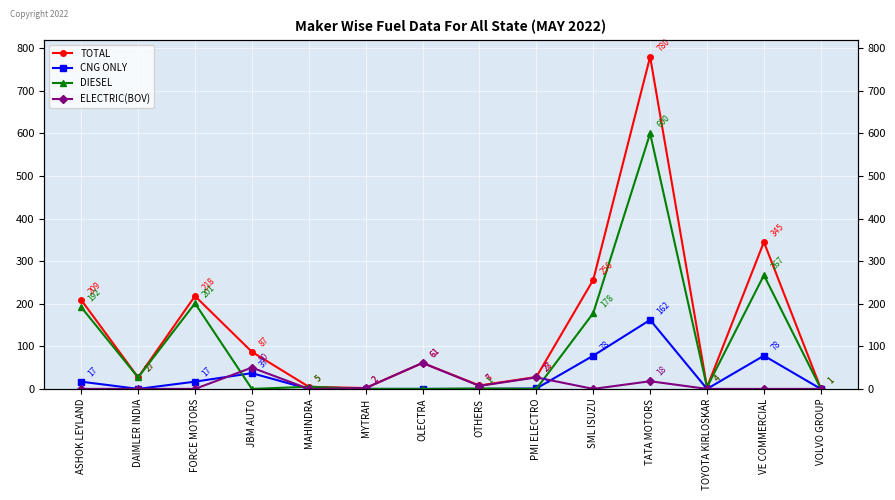

True or false: DIESEL and TOTAL cross at least once.

False